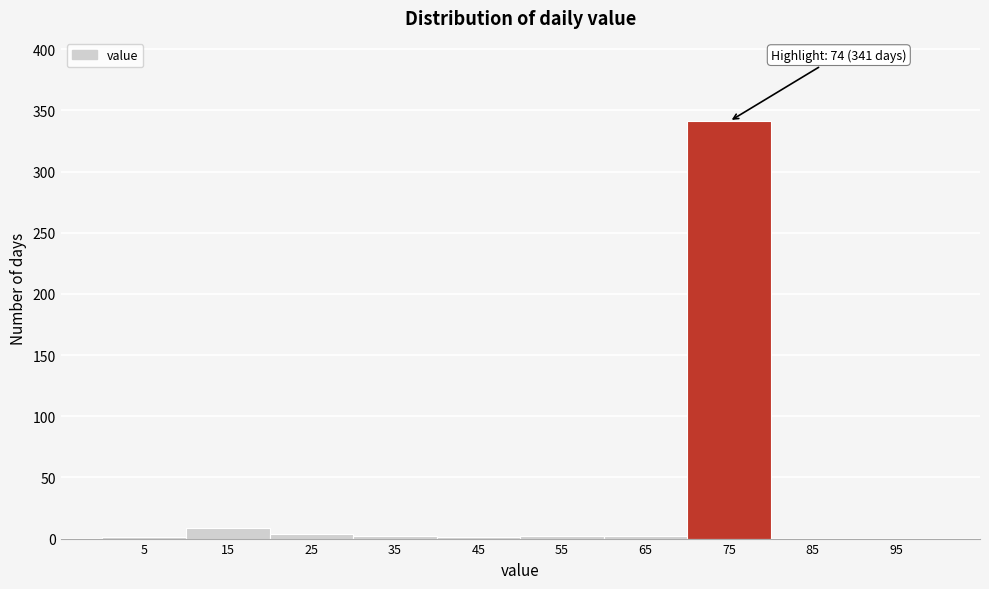

Over which range of the x-axis is the bar tallest?

70 to 80